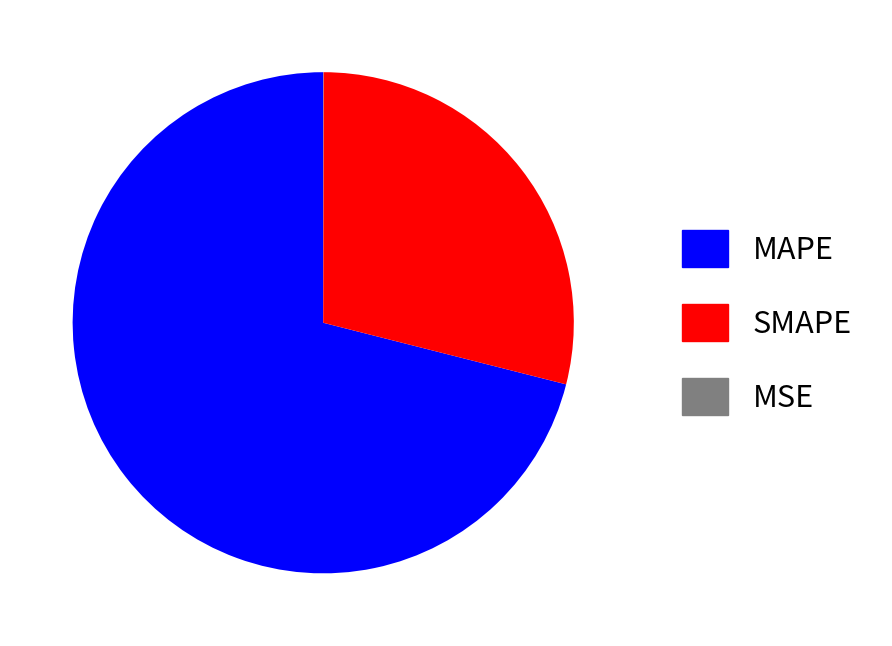

Between SMAPE and MAPE, which is larger?

MAPE